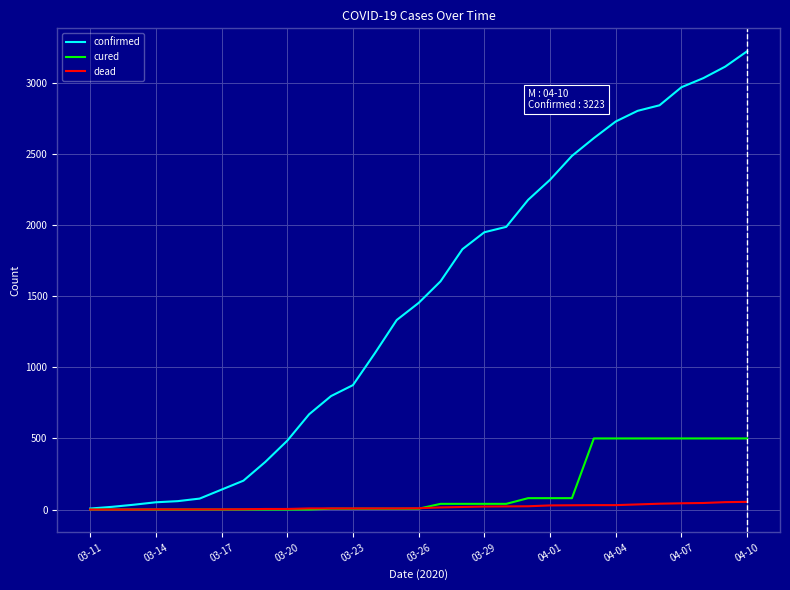

Which series has the largest total across all categories?

confirmed